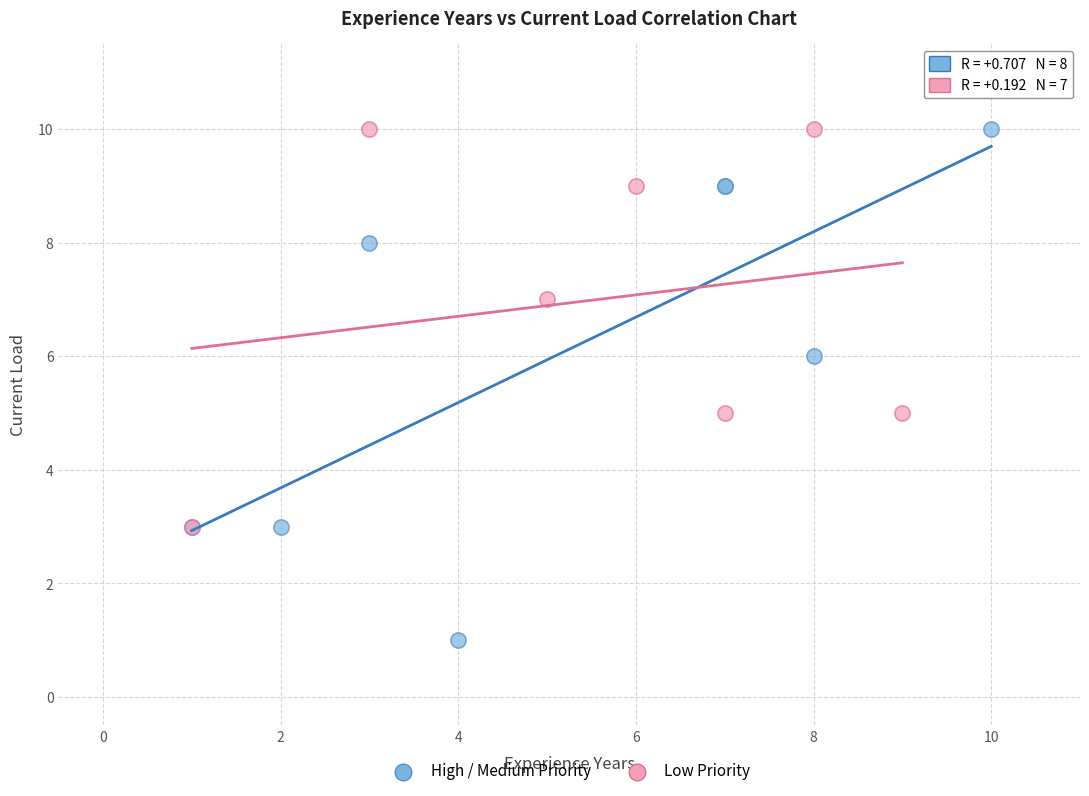

Which series contains the lowest Y value?

High / Medium Priority